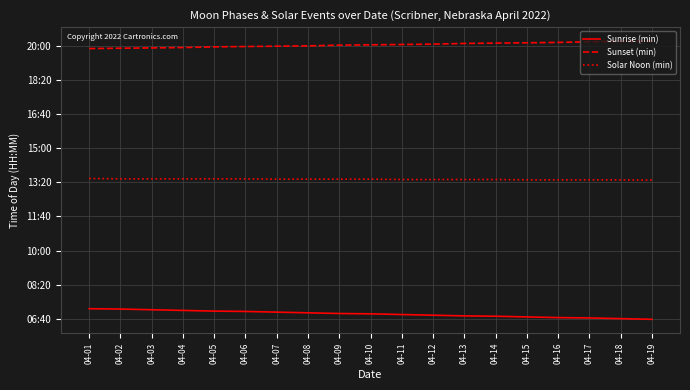

Reading left to right, extract all data points from this chart.

Sunrise (min): 430	429	427	425	423	422	420	418	416	415	413	411	409	408	406	404	403	401	399
Sunset (min): 1191	1192	1193	1194	1196	1197	1198	1199	1201	1202	1203	1204	1206	1207	1208	1209	1211	1212	1213
Solar Noon (min): 811	810	810	810	810	810	809	809	809	809	808	808	808	808	807	807	807	807	806